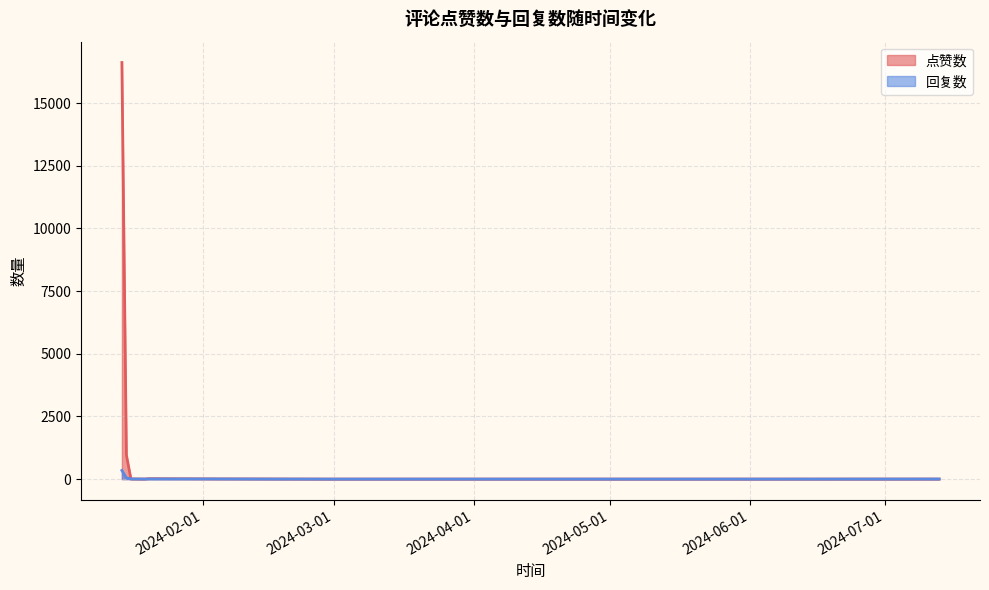

Which series ends up on top after the final intersection of 回复数 and 点赞数?

回复数